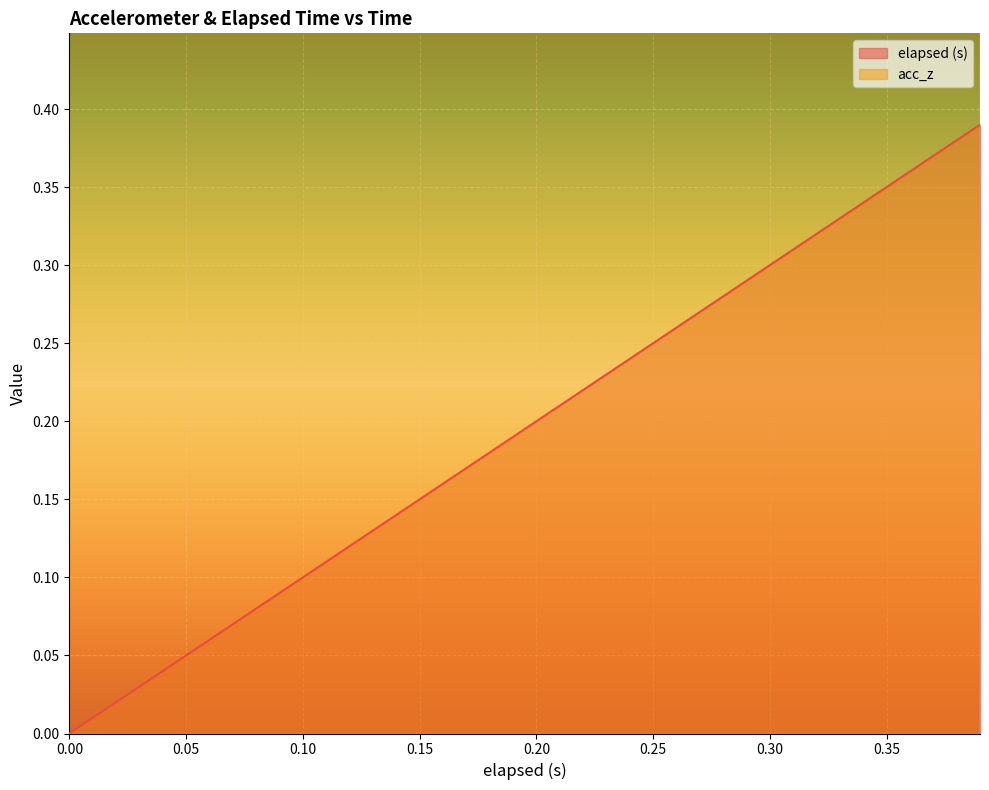

The acc_z series shows 0.2 at 0.31. True or false?

False